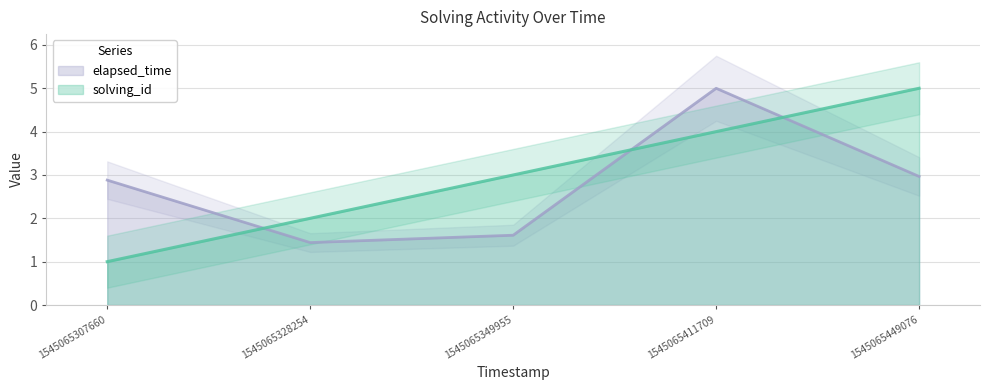

What is the highest value of the solving_id series?

5.0